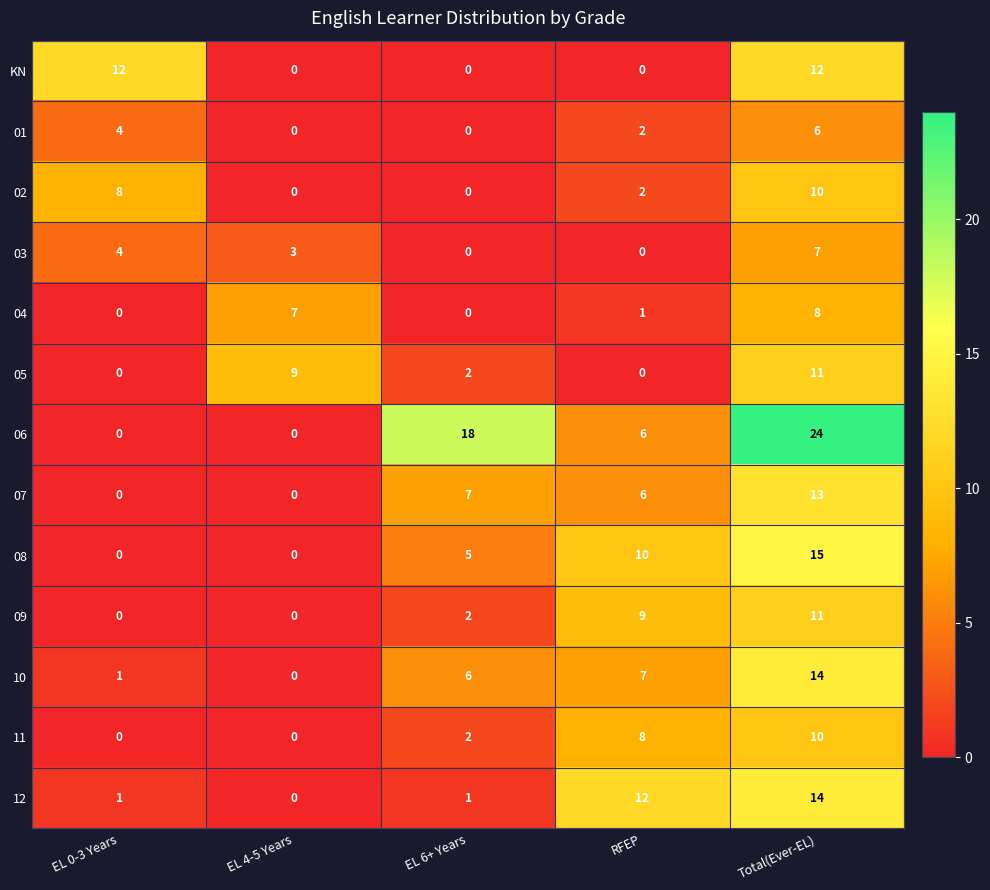

Which category has the highest value across all series?

Total(Ever-EL)